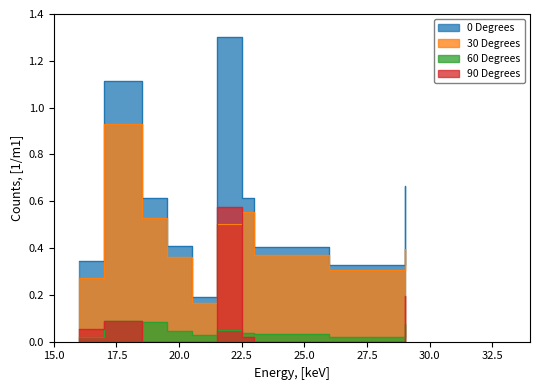

Which series ends up on top after the final intersection of 90 Degrees and 60 Degrees?

90 Degrees